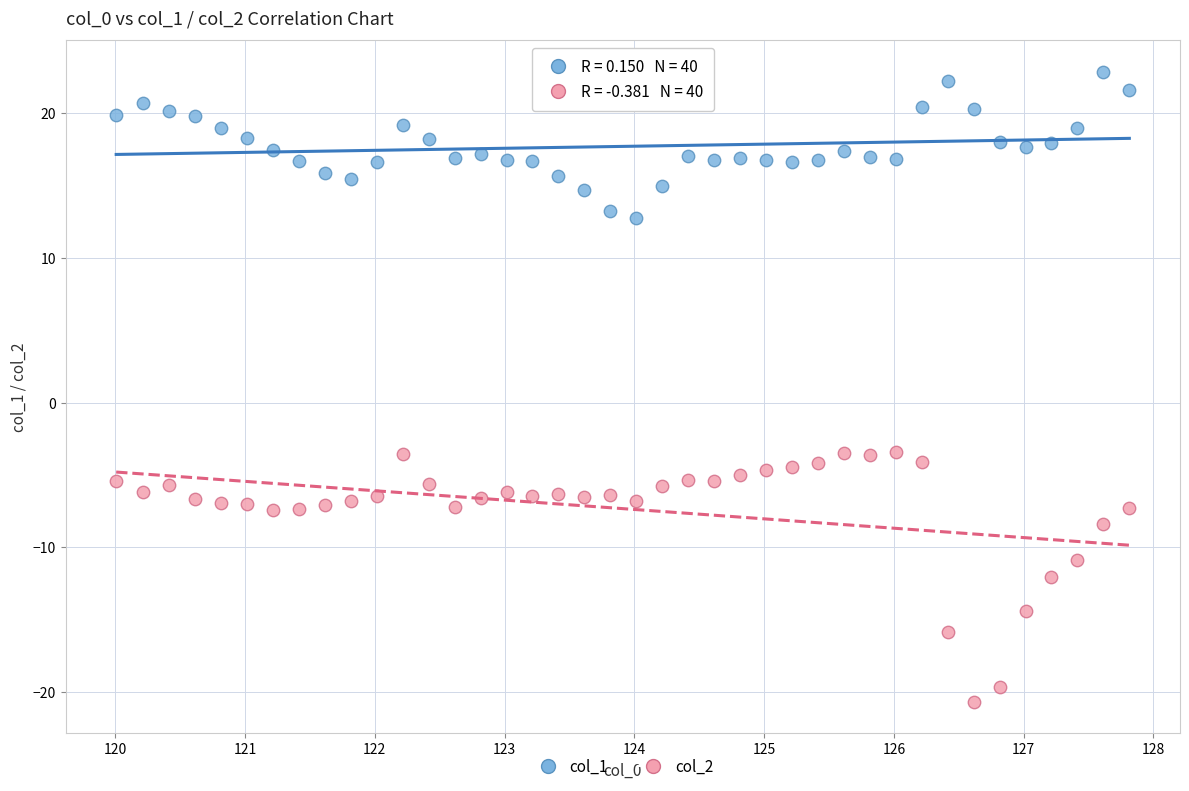

Which series has the widest spread of Y values?

col_2